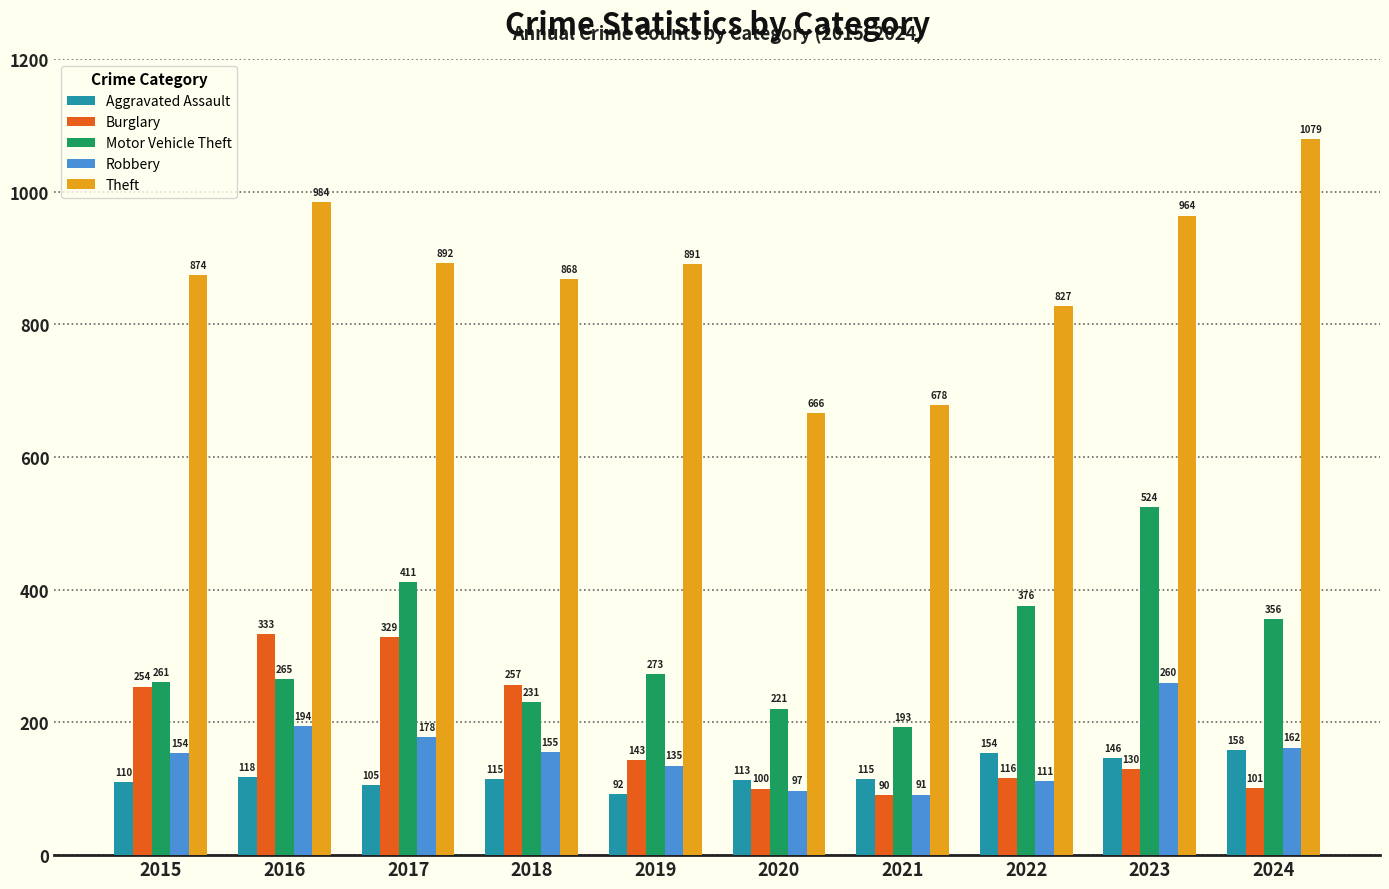

How many categories are shown in the chart?

10